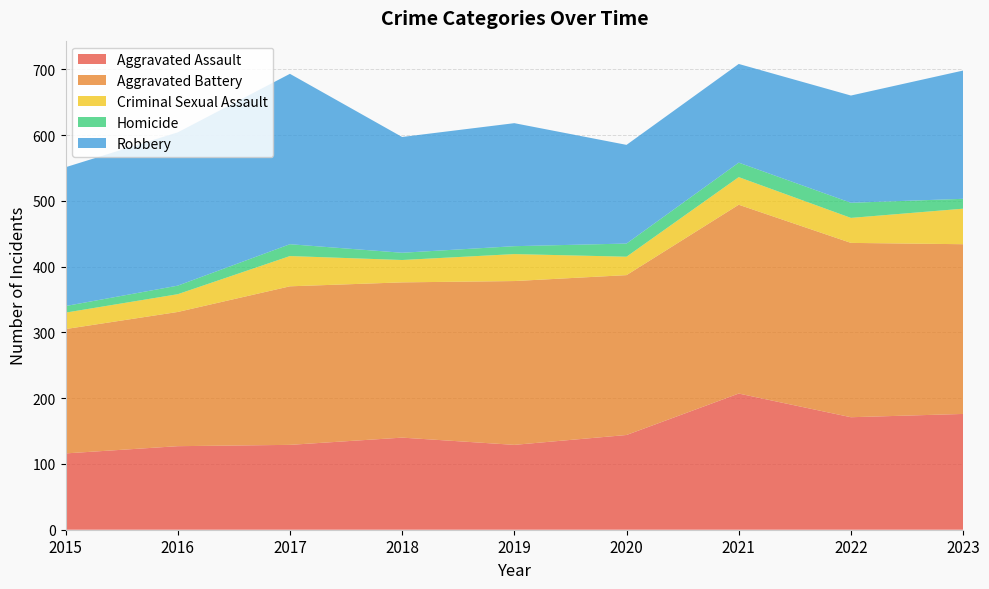

Reading right to left, transcribe all the data shown in this chart.

Aggravated Assault: 176	171	207	144	129	140	129	127	116
Aggravated Battery: 258	265	287	243	249	236	241	204	189
Criminal Sexual Assault: 54	38	42	28	41	34	46	27	25
Homicide: 15	23	22	20	12	11	18	13	10
Robbery: 195	163	150	150	187	176	259	233	211